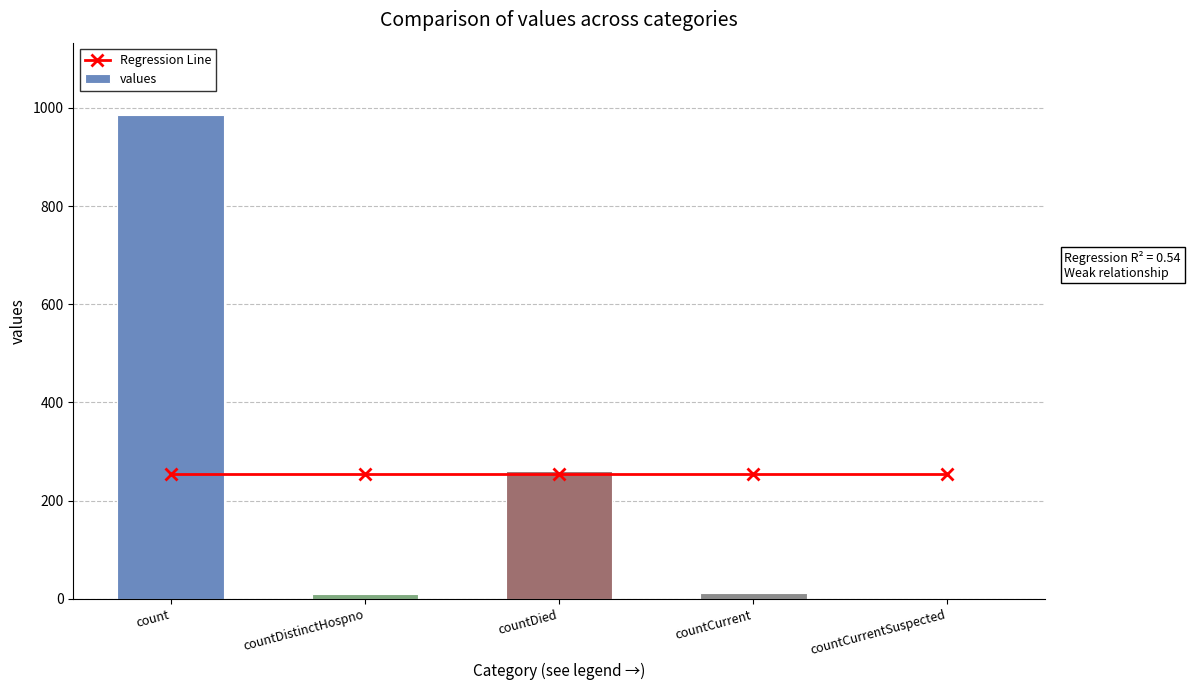

What is the spread (max minus min) of values at countDied?

7.6